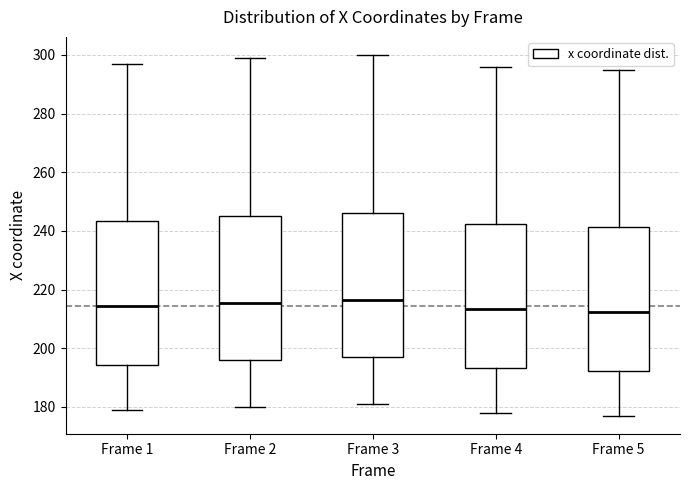

Reading left to right, transcribe this box plot: for each box, give where its median line is, the range the box spans, and where its two whiskers end, as read against the y-axis. The values are not printed on the chart, so give them approximately, as read against the axis.

Frame 1: median 214, box 194 to 244, whiskers 180 to 298
Frame 2: median 216, box 196 to 246, whiskers 180 to 300
Frame 3: median 216, box 198 to 246, whiskers 182 to 300
Frame 4: median 214, box 194 to 242, whiskers 178 to 296
Frame 5: median 212, box 192 to 242, whiskers 178 to 296